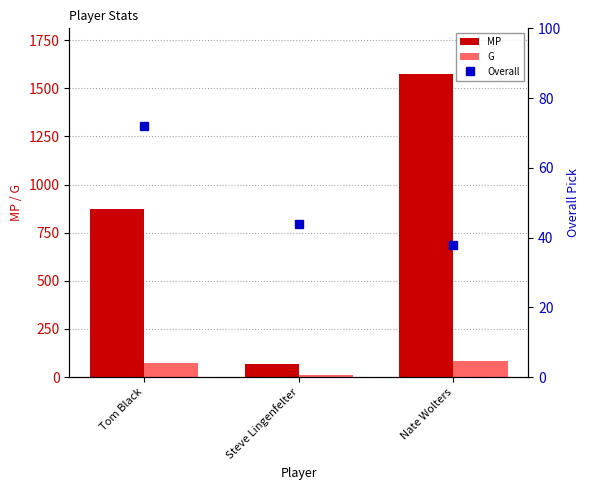

What is the minimum value shown in the chart?

10